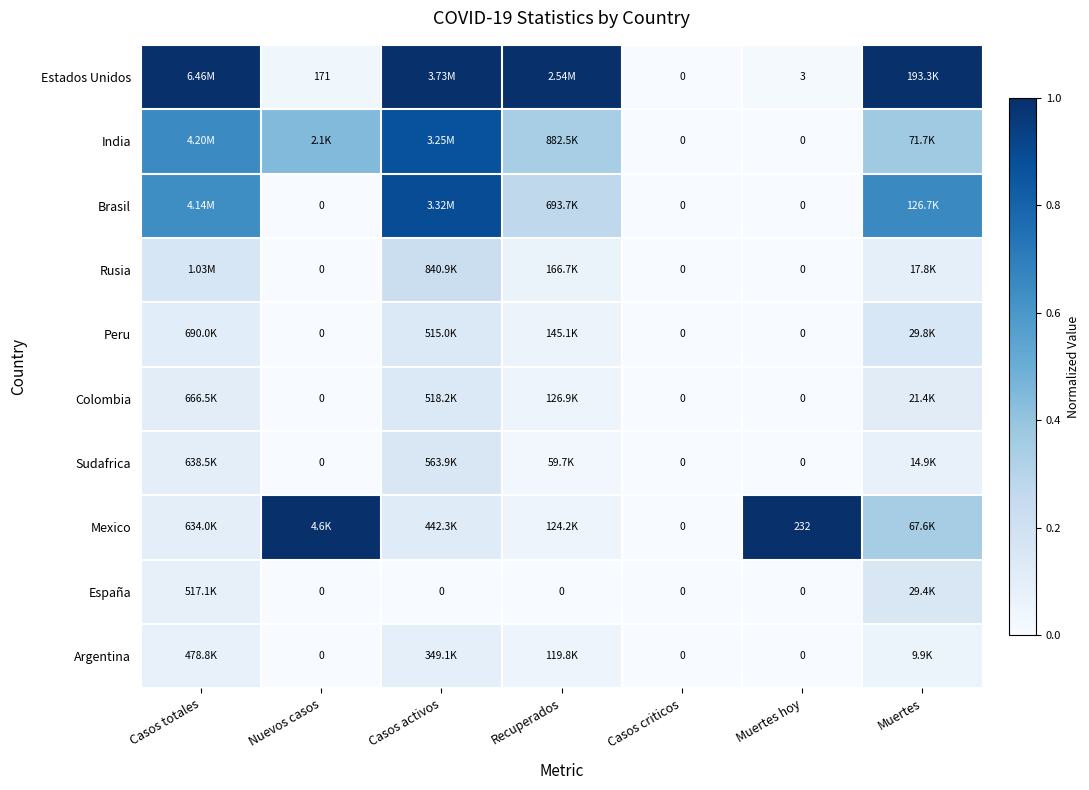

Rank the series by their maximum value, from lowest to highest.

Argentina, Colombia, Sudafrica, España, Peru, Rusia, India, Brasil, Estados Unidos, Mexico